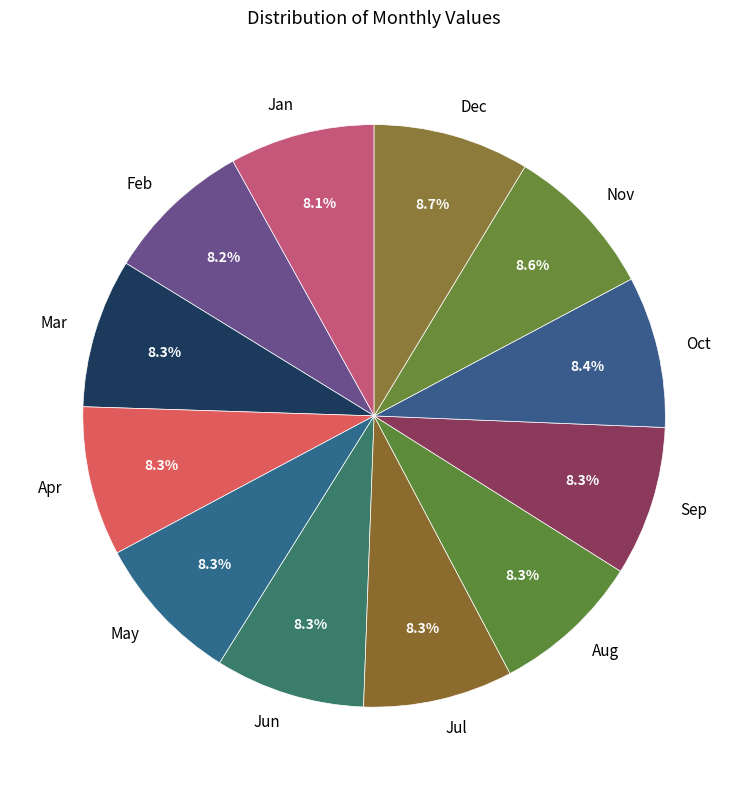

Approximately how many times larger is the value at Dec compared to Nov?

1.0